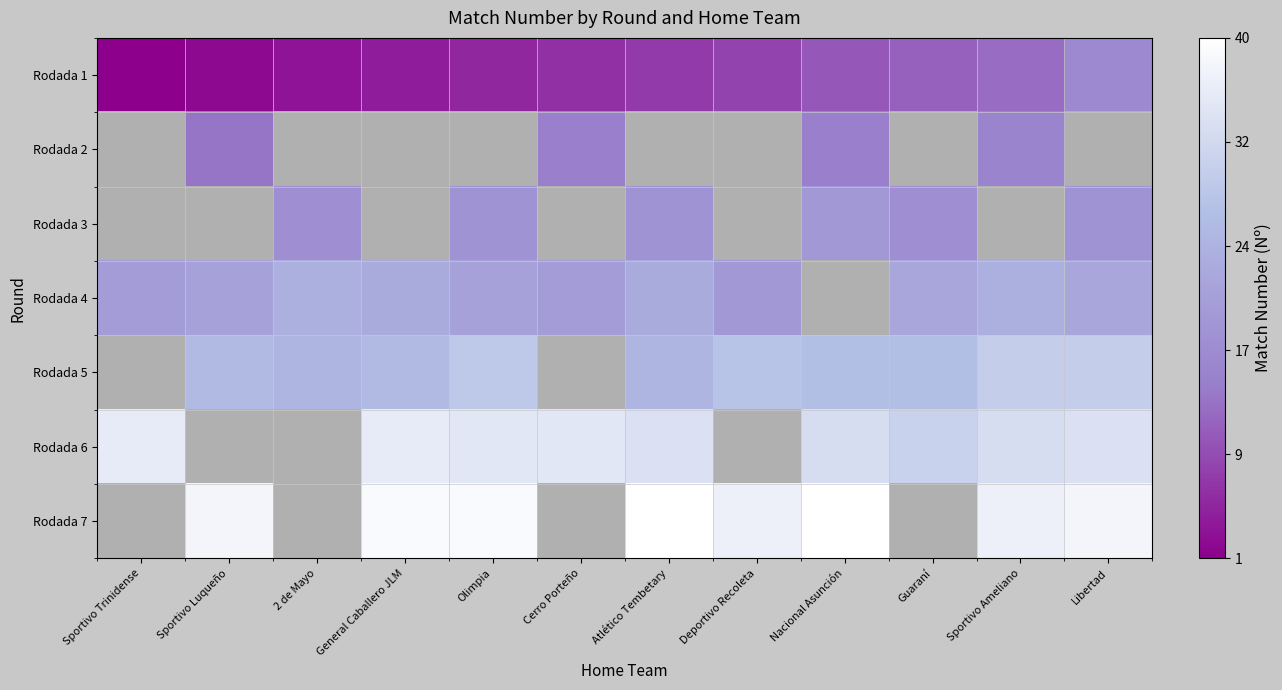

List the labels in order of Rodada 4 value, largest first.

2 de Mayo, General Caballero JLM, Atlético Tembetary, Nacional Asunción, Sportivo Ameliano, Guaraní, Libertad, Sportivo Luqueño, Olimpia, Sportivo Trinidense, Cerro Porteño, Deportivo Recoleta